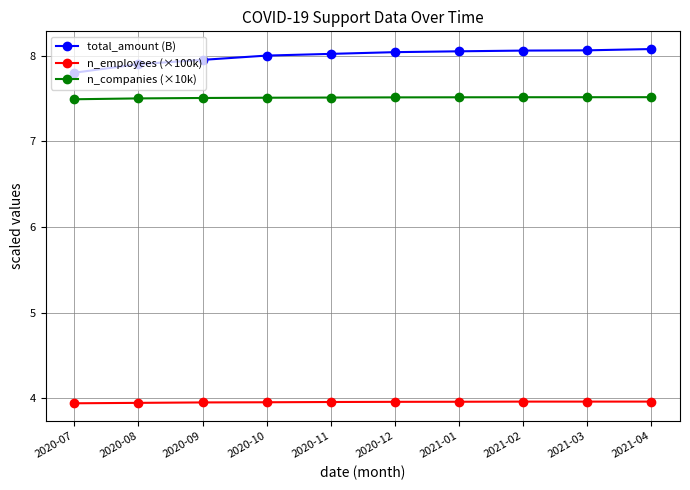

What is the label of the 4th point from the left?

2020-10